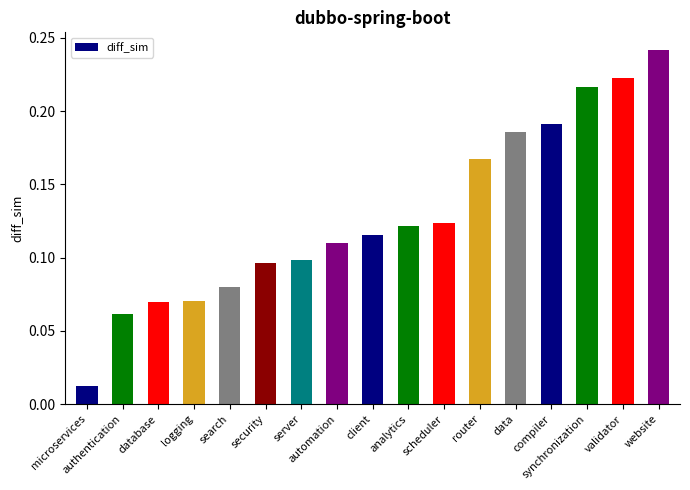

Which label corresponds to the smallest value in the chart?

microservices